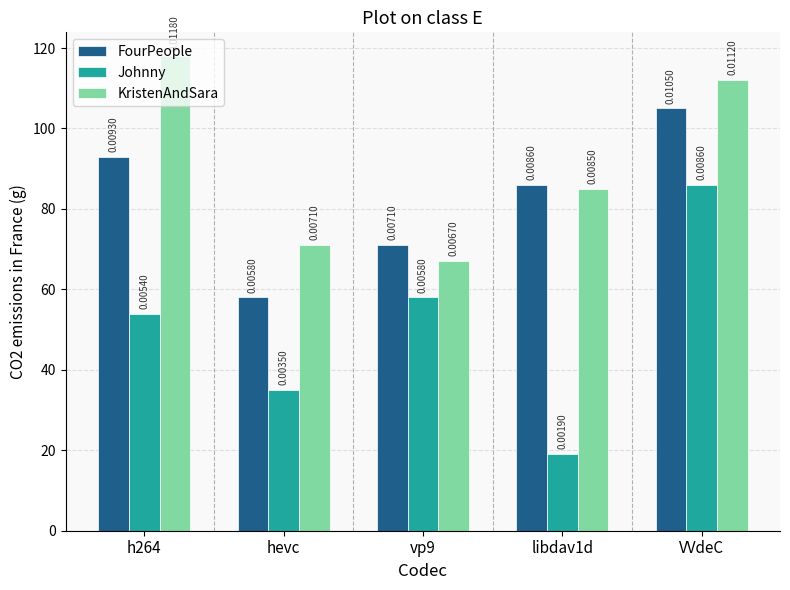

What are all the series names shown in the legend?

FourPeople, Johnny, KristenAndSara